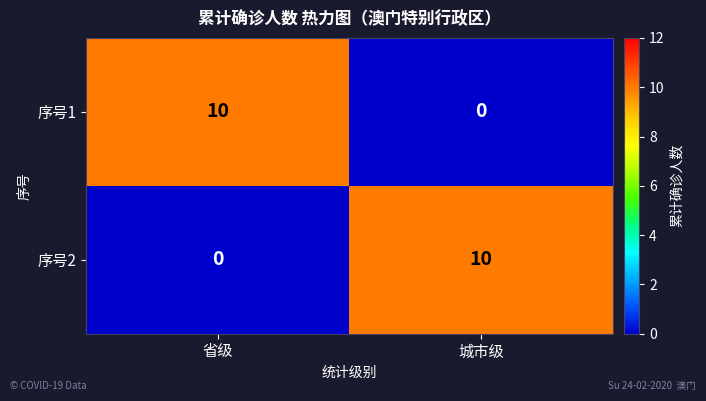

Is it true that 序号1 equals 10 at 省级?

True